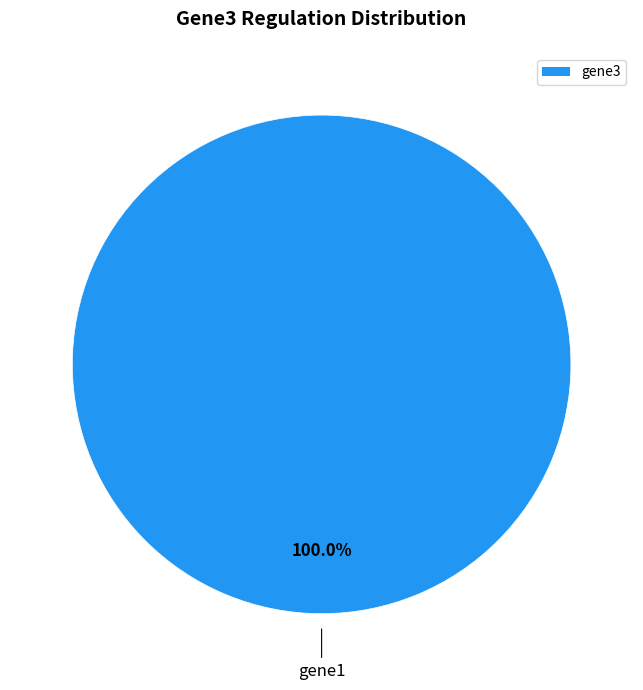

Rank the categories by value from lowest to highest.

gene3